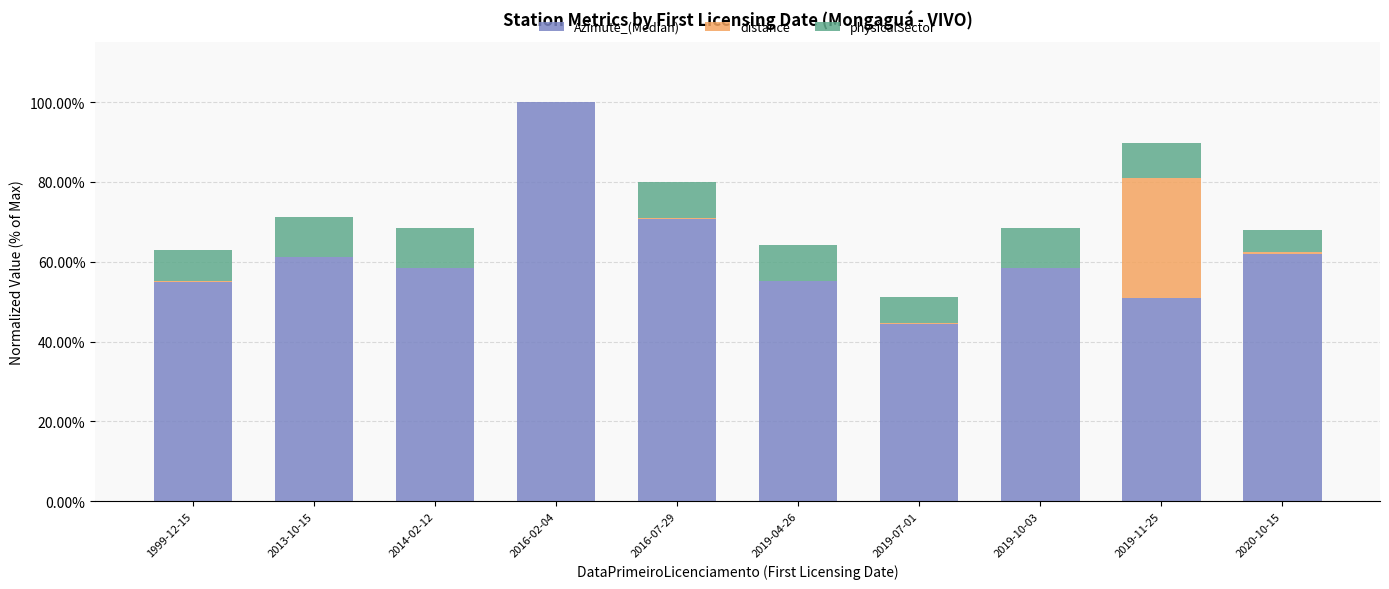

Does the chart contain stacked bars?

Yes